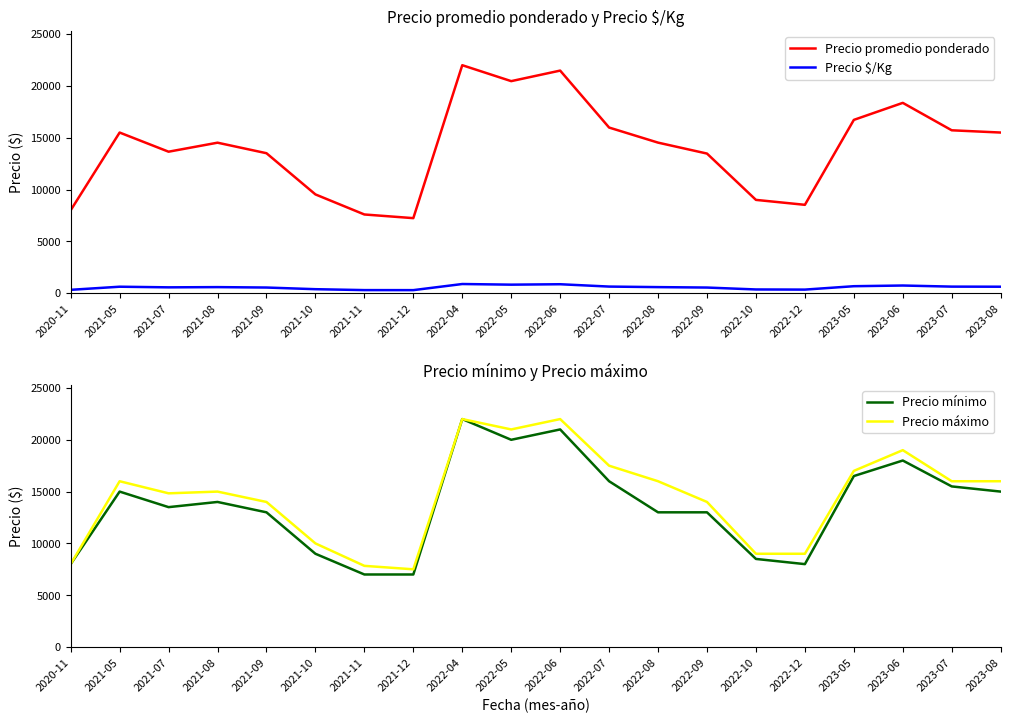

What position from the right is 2023-08?

1